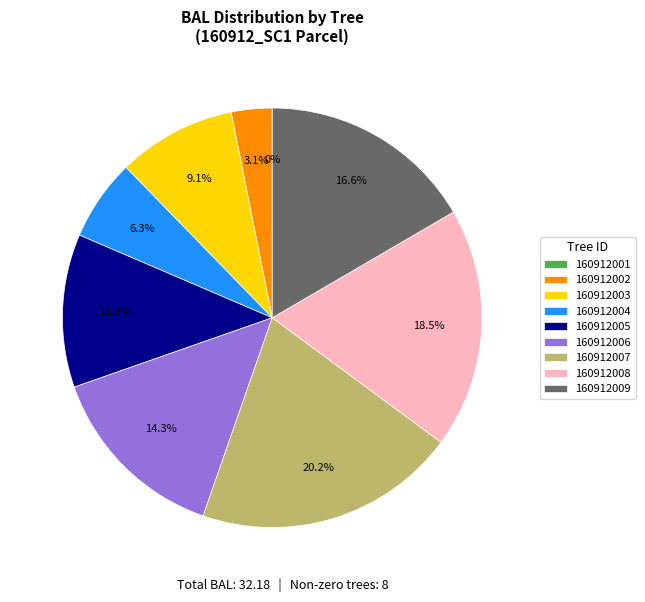

To the nearest percent, what portion does 160912003 represent?

9%